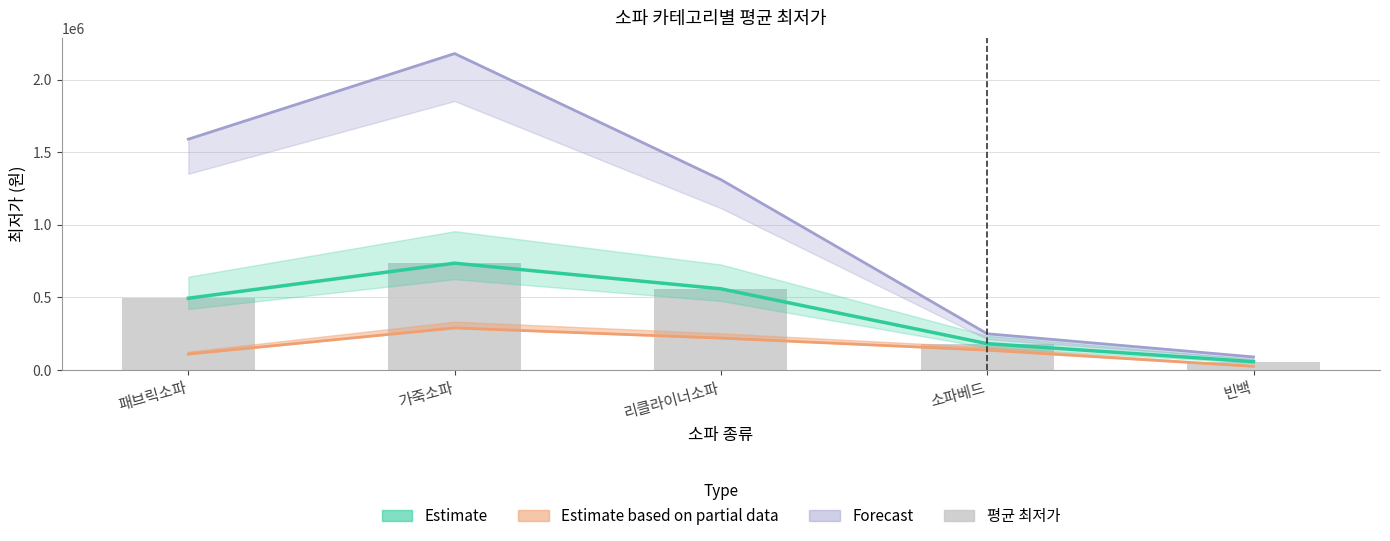

Is it true that the value at 소파베드 is 180744?

True